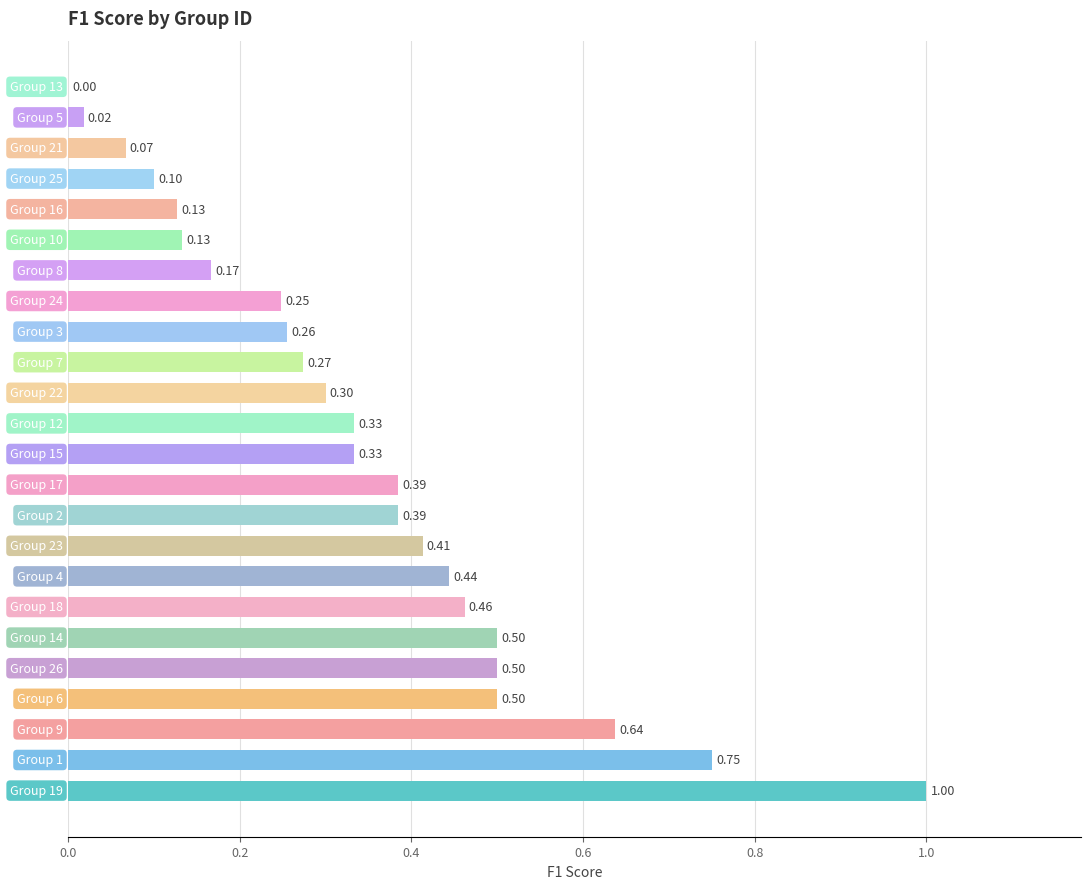

What is the sum of all values?

8.3